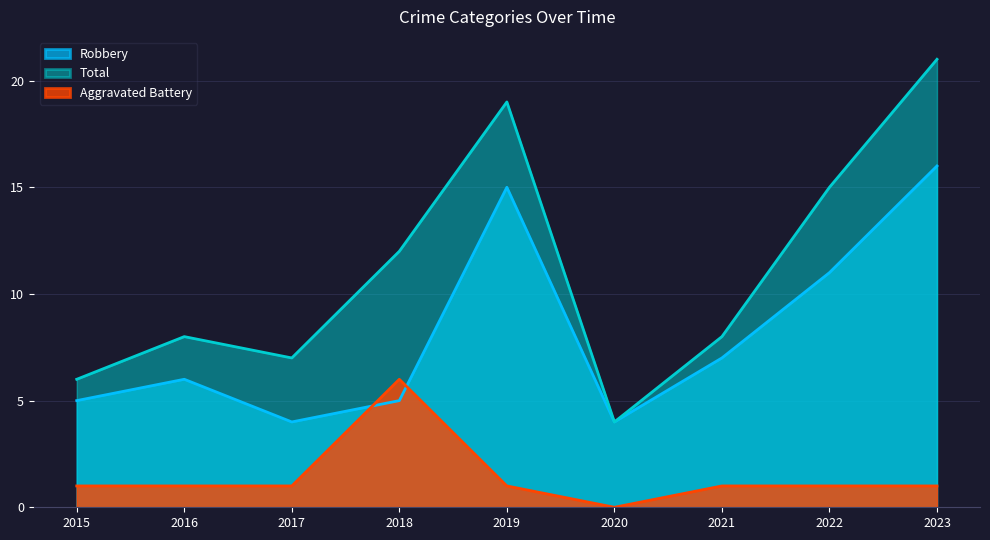

What is the lowest value of the Robbery series?

4